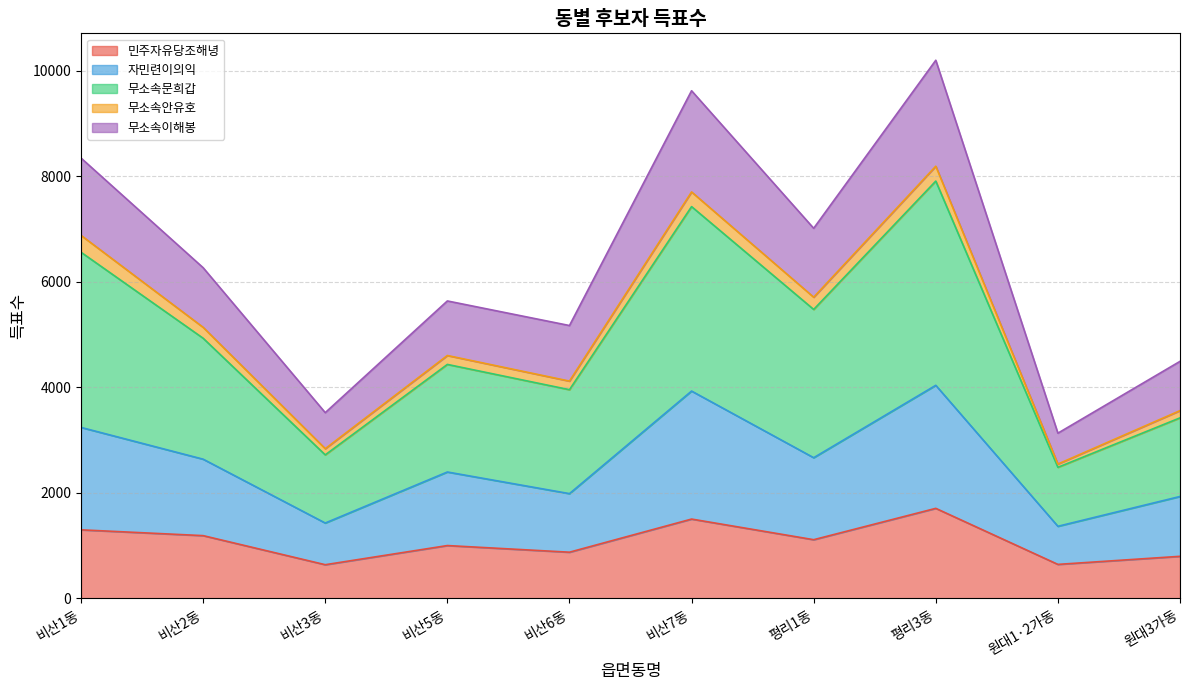

The value of 민주자유당조해녕 at 원대1·2가동 is 646. True or false?

True